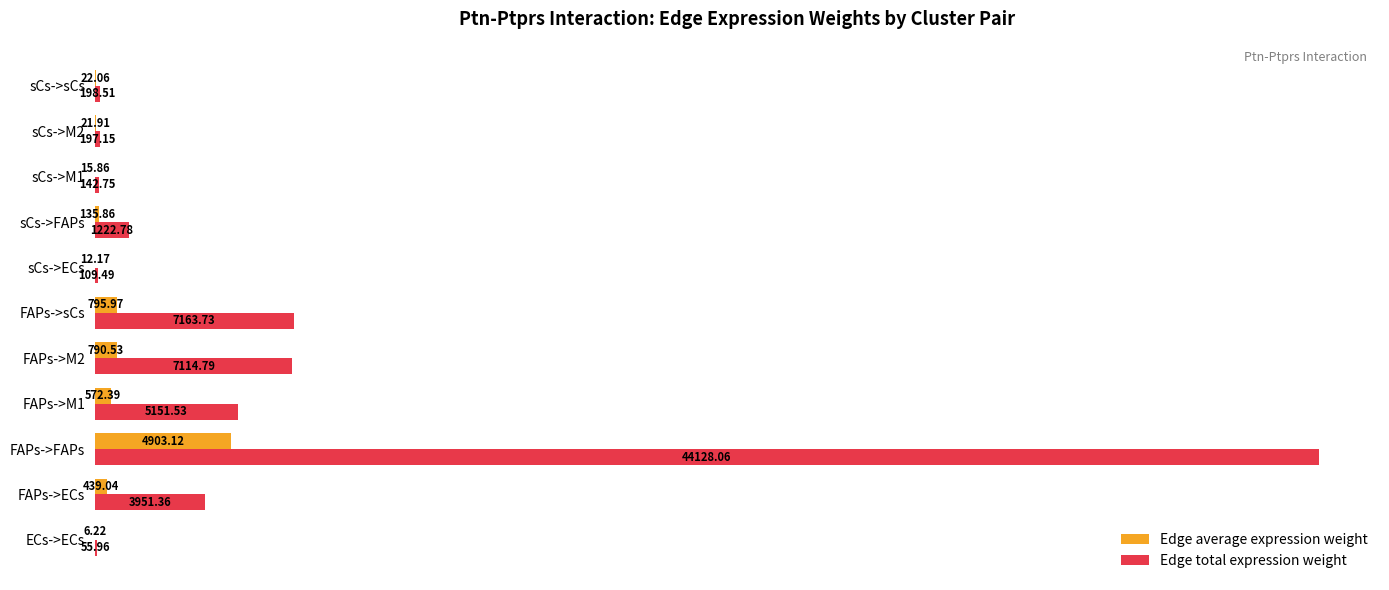

What is the maximum value shown in the chart?

44128.1